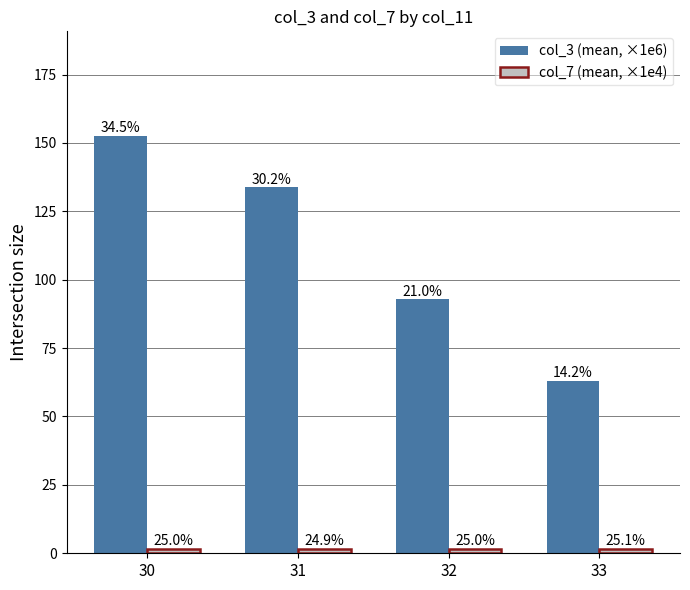

Reading left to right, transcribe all the data shown in this chart.

col_3 (mean, ×1e6): 30=152.6	31=133.7	32=92.8	33=62.9
col_7 (mean, ×1e4): 30=1.5	31=1.5	32=1.5	33=1.5